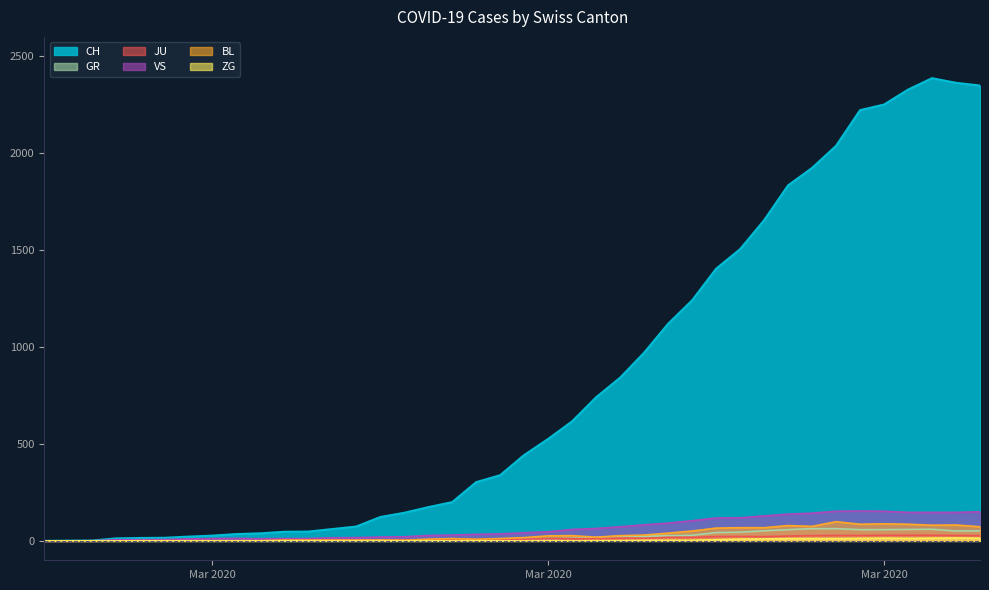

Reading right to left, extract all data points from this chart.

CH: 2349	2363	2387	2328	2251	2222	2038	1924	1834	1654	1505	1404	1241	1120	971	842	741	617	526	443	339	303	200	174	145	123	74	61	48	47	39	35	27	22	16	15	13	2	1	0
GR: 52	51	60	59	58	58	63	63	58	52	45	43	29	27	24	24	18	13	9	9	0	6	0	0	0	0	0	0	0	0	0	0	0	0	0	0	0	0	0	0
JU: 27	28	29	29	29	28	28	27	25	22	23	22	18	18	13	14	12	11	11	9	9	8	8	6	6	5	5	5	5	5	2	1	1	1	1	1	1	1	0	0
VS: 150	147	147	147	153	154	153	143	138	129	119	118	104	92	83	73	64	59	47	42	36	34	30	28	21	20	17	16	12	12	11	13	12	10	7	6	6	0	0	0
BL: 73	82	81	86	88	86	99	75	79	68	68	66	51	40	30	27	19	27	26	17	12	8	12	9	3	5	4	4	4	4	1	1	1	1	1	1	0	0	0	0
ZG: 14	15	14	13	14	13	12	12	12	10	9	6	3	3	3	1	1	0	0	0	0	0	0	0	0	0	0	0	0	0	0	0	0	0	0	0	0	0	0	0